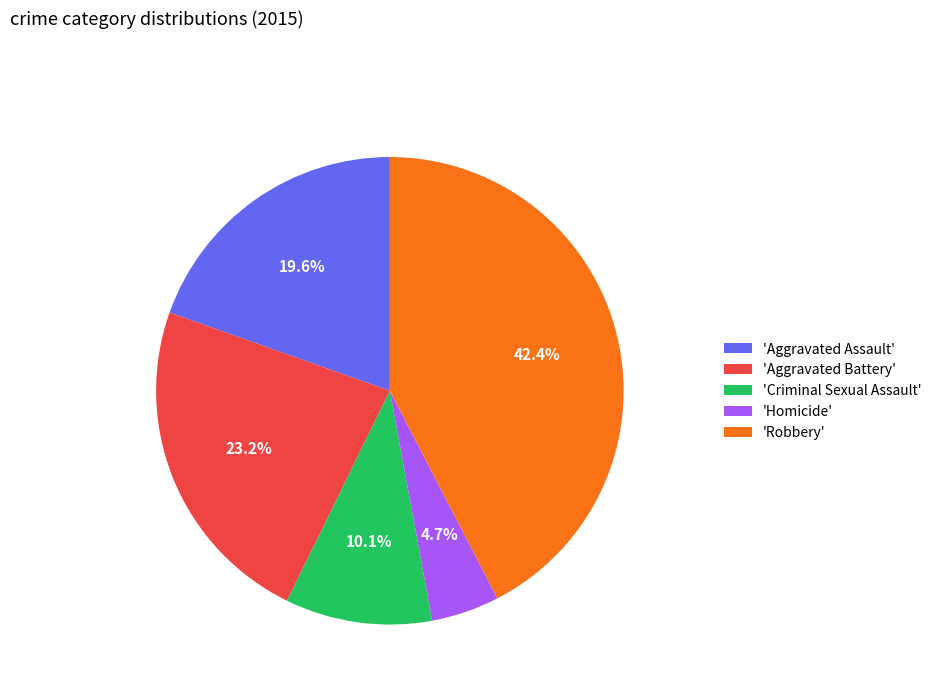

Combined, do 'Homicide' and 'Aggravated Battery' account for over 50%?

No